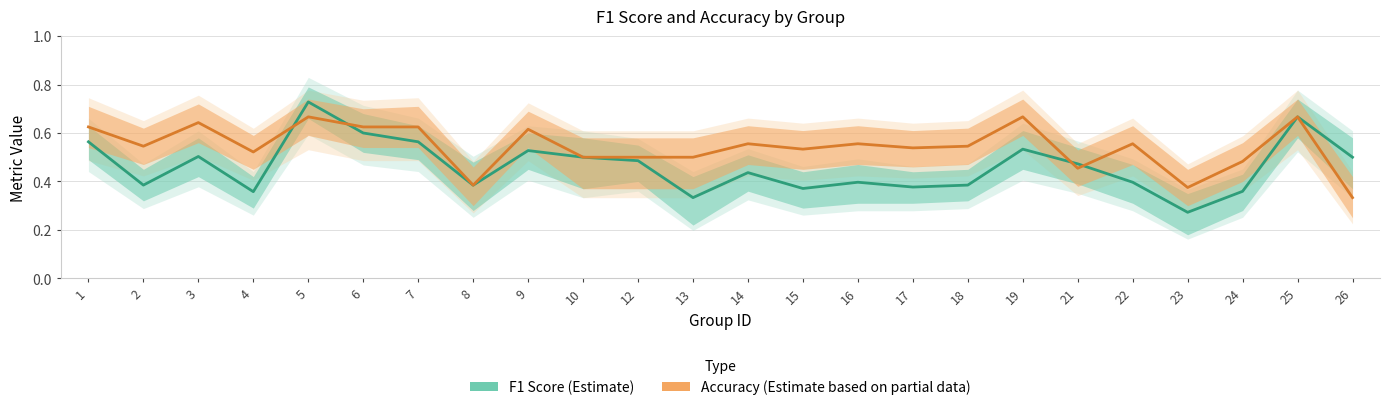

Reading right to left, list all the values displayed in this chart.

f1: 26=0.5	25=0.7	24=0.4	23=0.3	22=0.4	21=0.5	19=0.5	18=0.4	17=0.4	16=0.4	15=0.4	14=0.4	13=0.3	12=0.5	10=0.5	9=0.5	8=0.4	7=0.6	6=0.6	5=0.7	4=0.4	3=0.5	2=0.4	1=0.6
accuracy: 26=0.3	25=0.7	24=0.5	23=0.4	22=0.6	21=0.5	19=0.7	18=0.5	17=0.5	16=0.6	15=0.5	14=0.6	13=0.5	12=0.5	10=0.5	9=0.6	8=0.4	7=0.6	6=0.6	5=0.7	4=0.5	3=0.6	2=0.5	1=0.6